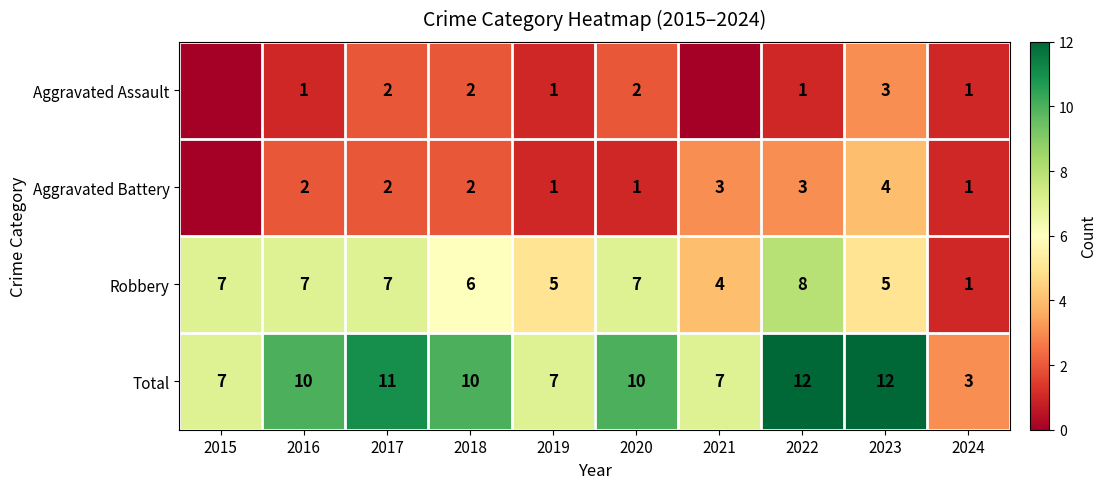

Where is Robbery nearest to the value 4?

2021